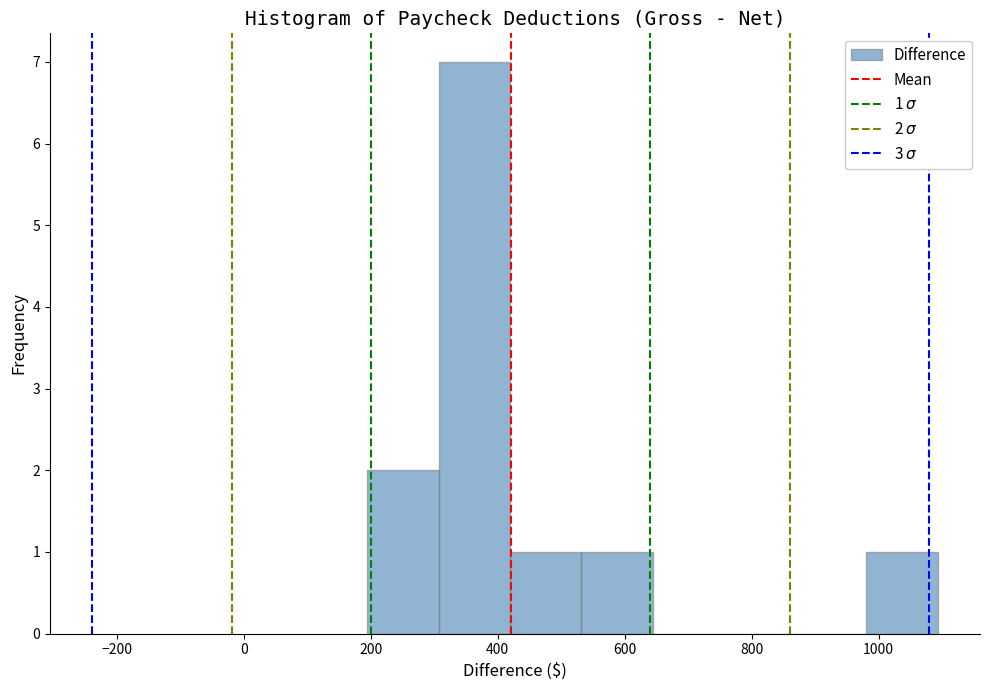

Which range on the x-axis has the tallest bar?

300 to 420